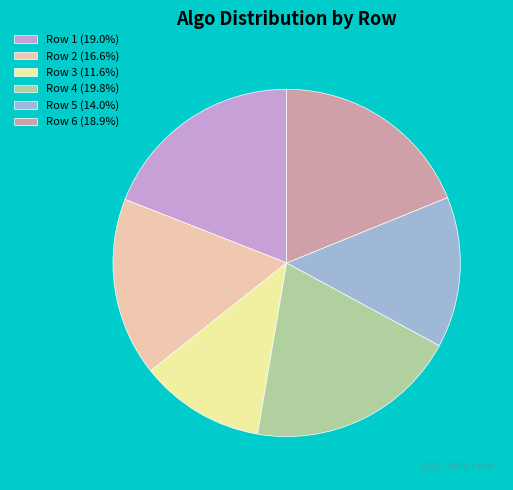

What is the ratio of the value at Row 3 (11.6%) to the value at Row 1 (19.0%)?

0.6